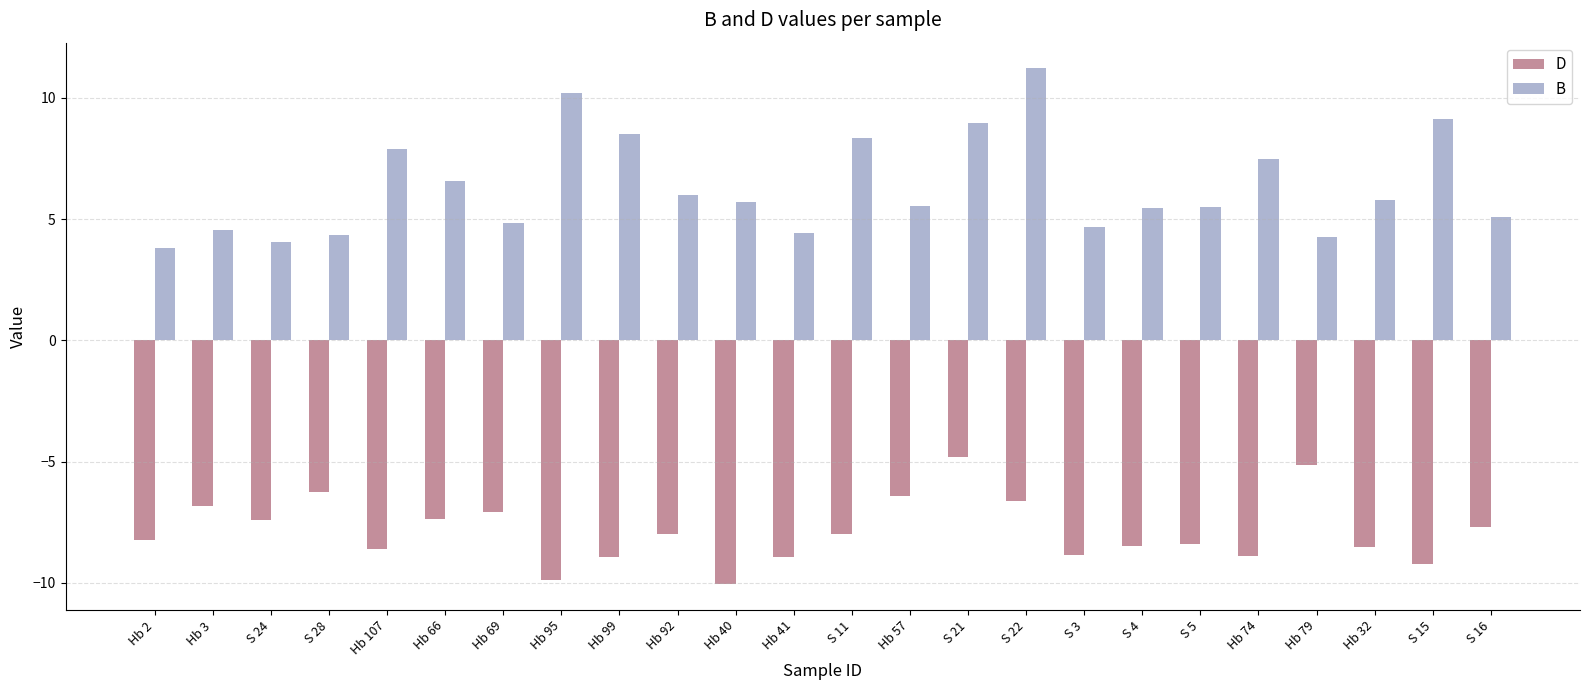

Is it true that D equals -15.1 at Hb 40?

False